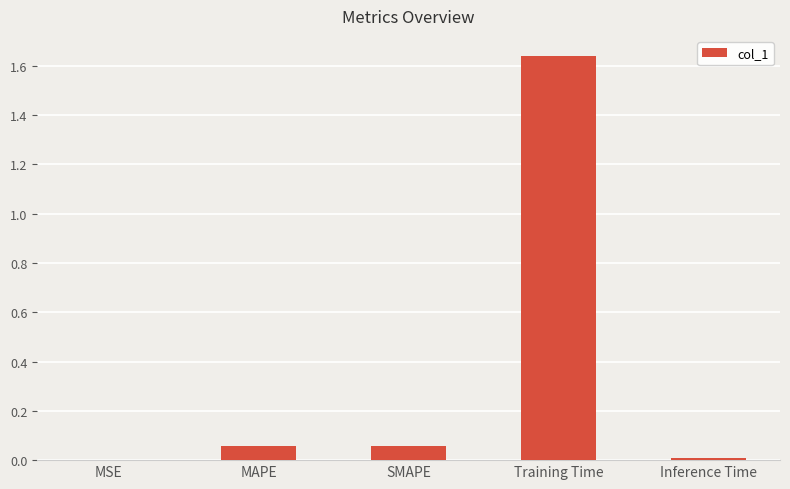

Which category has the highest value across all series?

Training Time